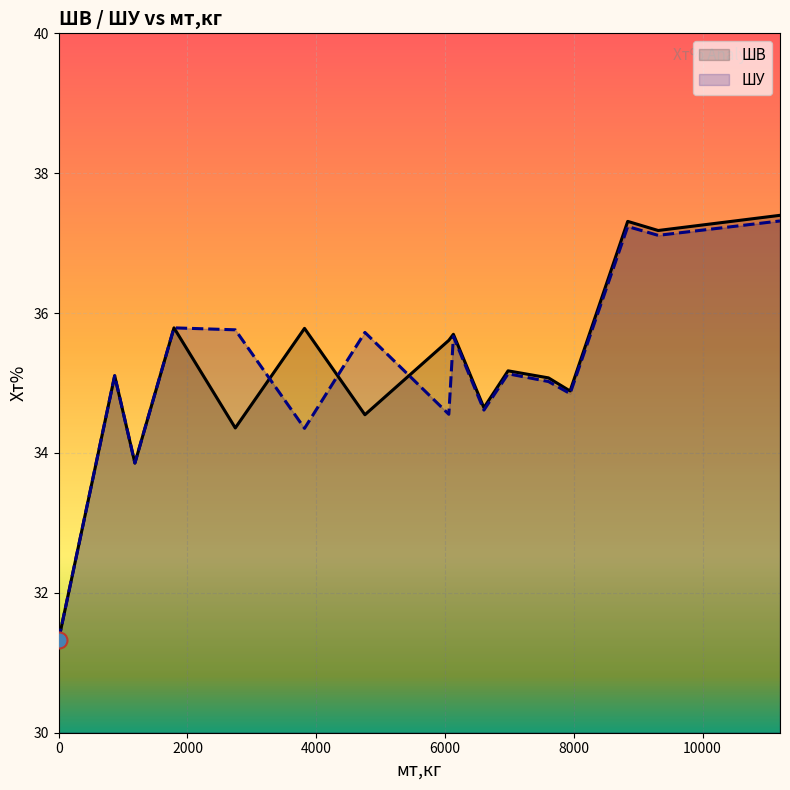

List the series in order of their overall mean, lowest first.

ШУ, ШВ